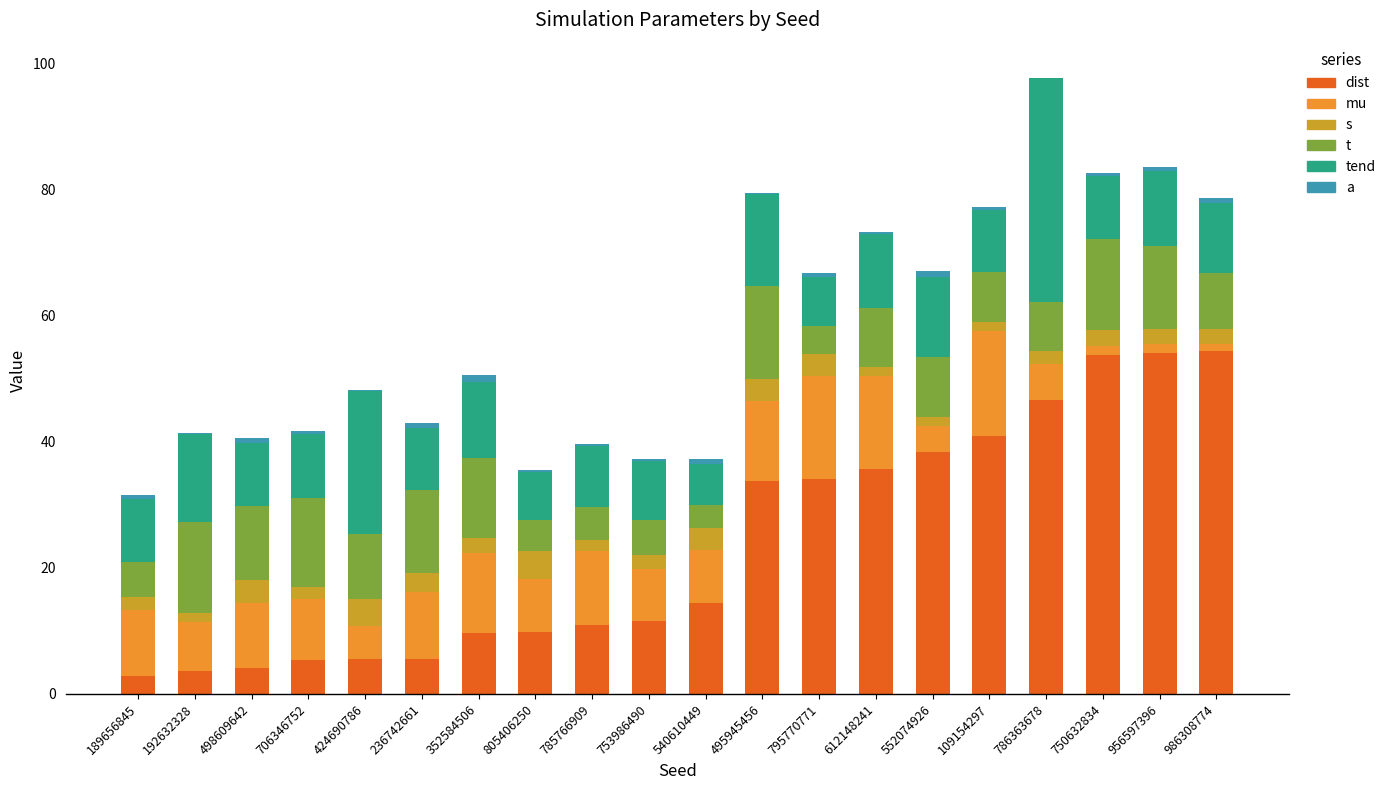

How many bars are there in total?

120